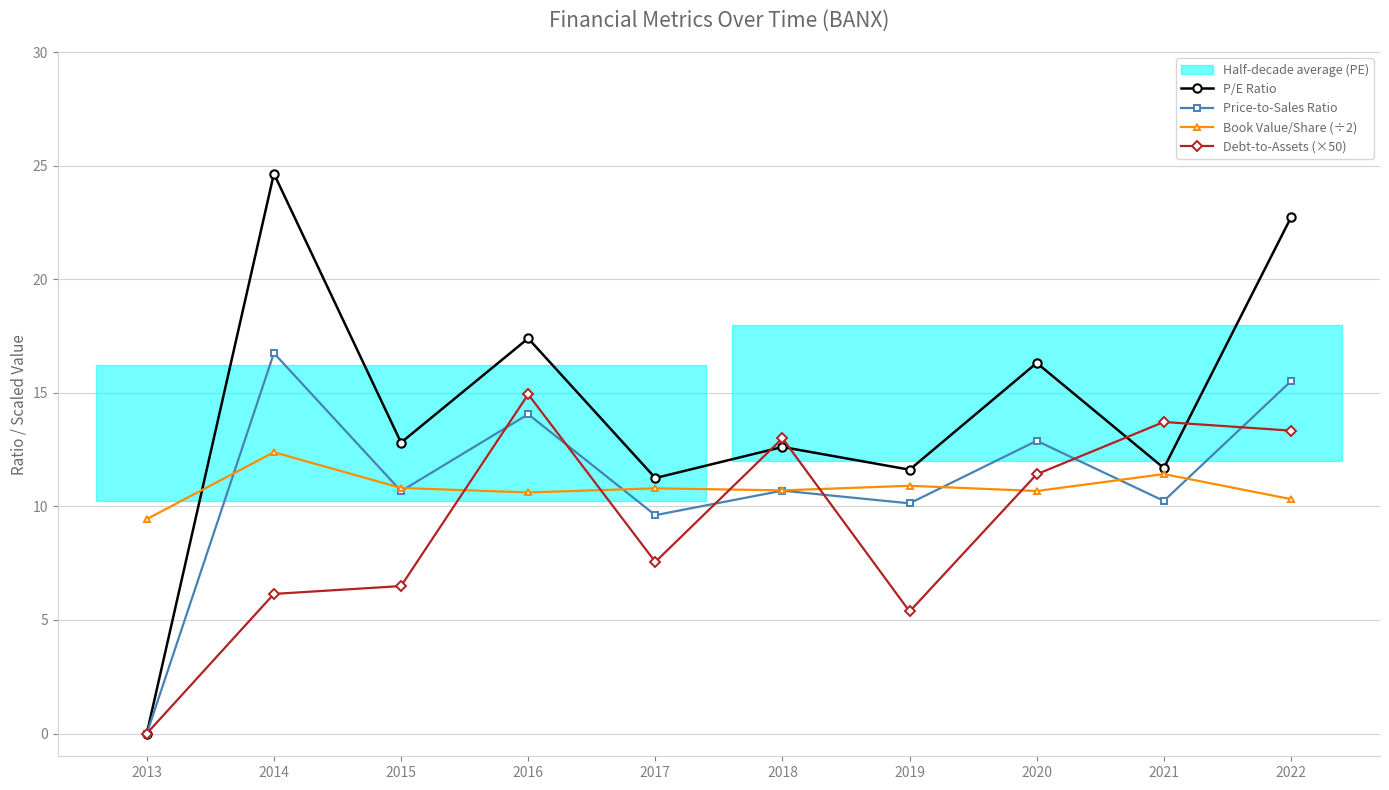

Reading left to right, list all the values displayed in this chart.

P/E Ratio: 0.0	24.6	12.8	17.4	11.2	12.6	11.6	16.3	11.7	22.7
Price-to-Sales Ratio: 0.0	16.7	10.7	14.1	9.6	10.7	10.1	12.9	10.2	15.5
Book Value/Share (÷2): 9.4	12.4	10.8	10.6	10.8	10.7	10.9	10.7	11.4	10.3
Debt-to-Assets (×50): 0.0	6.1	6.5	14.9	7.6	13.0	5.4	11.4	13.7	13.3